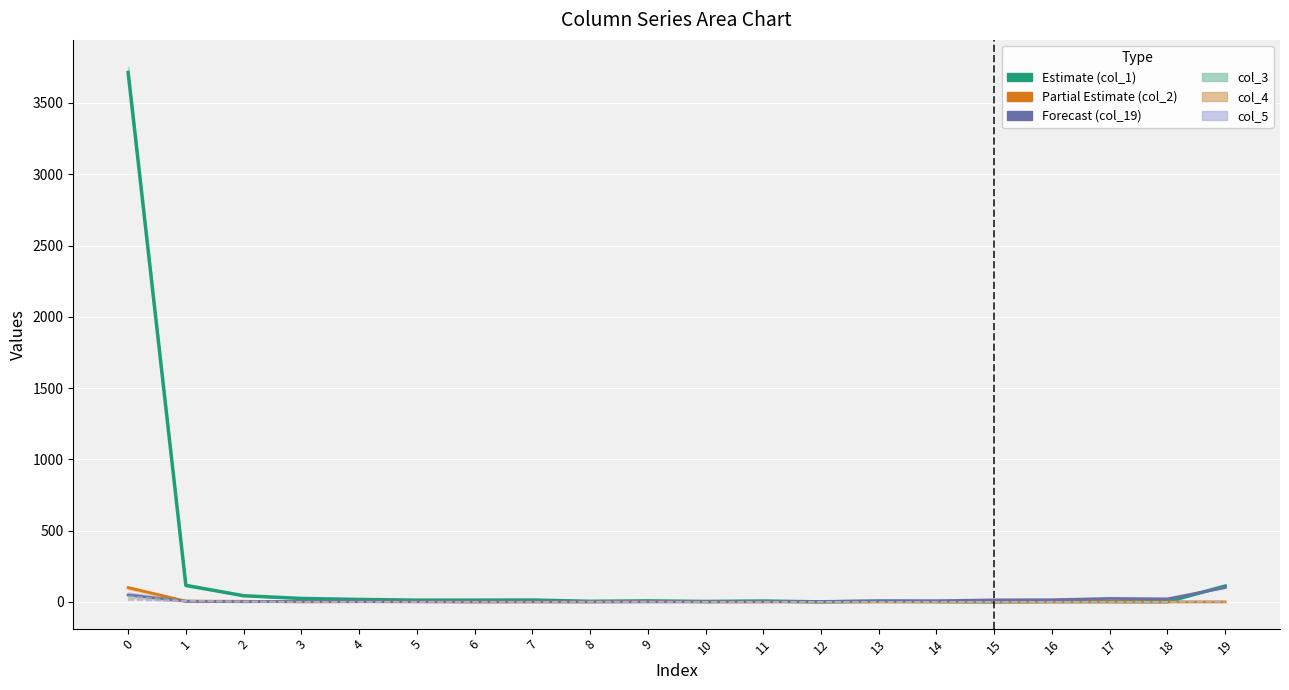

Rank the series by their maximum value, from lowest to highest.

col_5, col_4, col_3, col_2 (Partial), col_19 (Forecast), col_1 (Estimate)